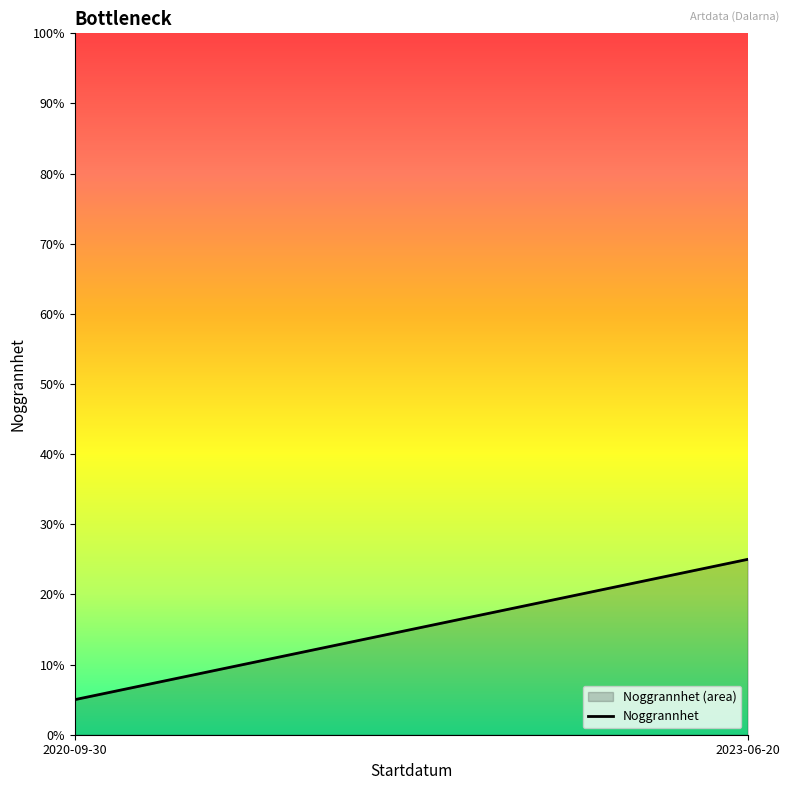

What is the difference between the values at 2020-09-30 and 2023-06-20?

20